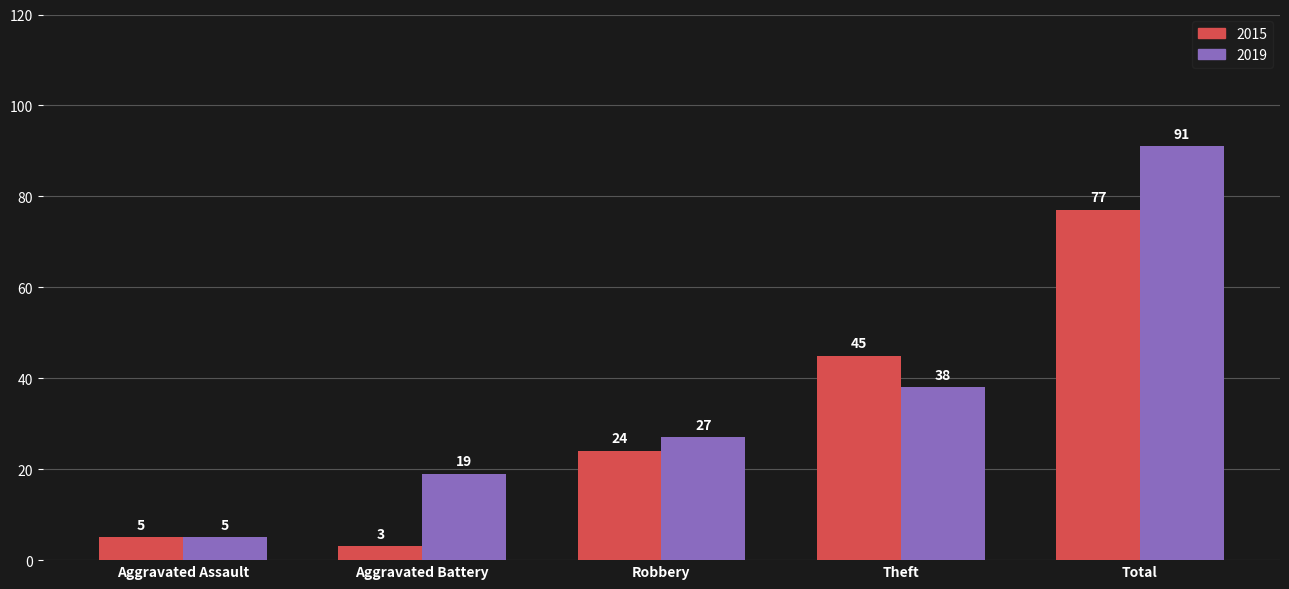

At which label is 2019 closest to 48?

Theft